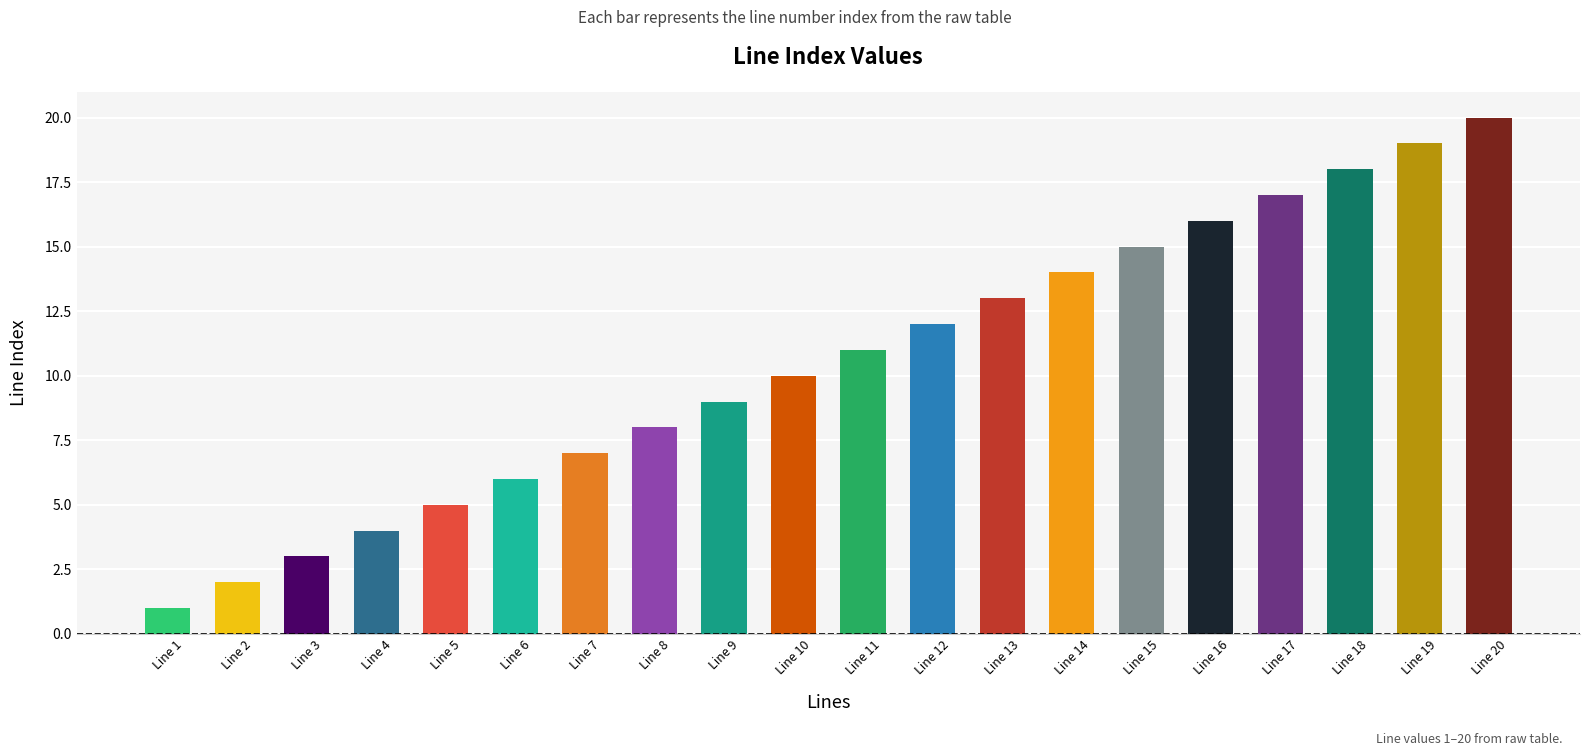

Which label corresponds to the largest value in the chart?

Line 20